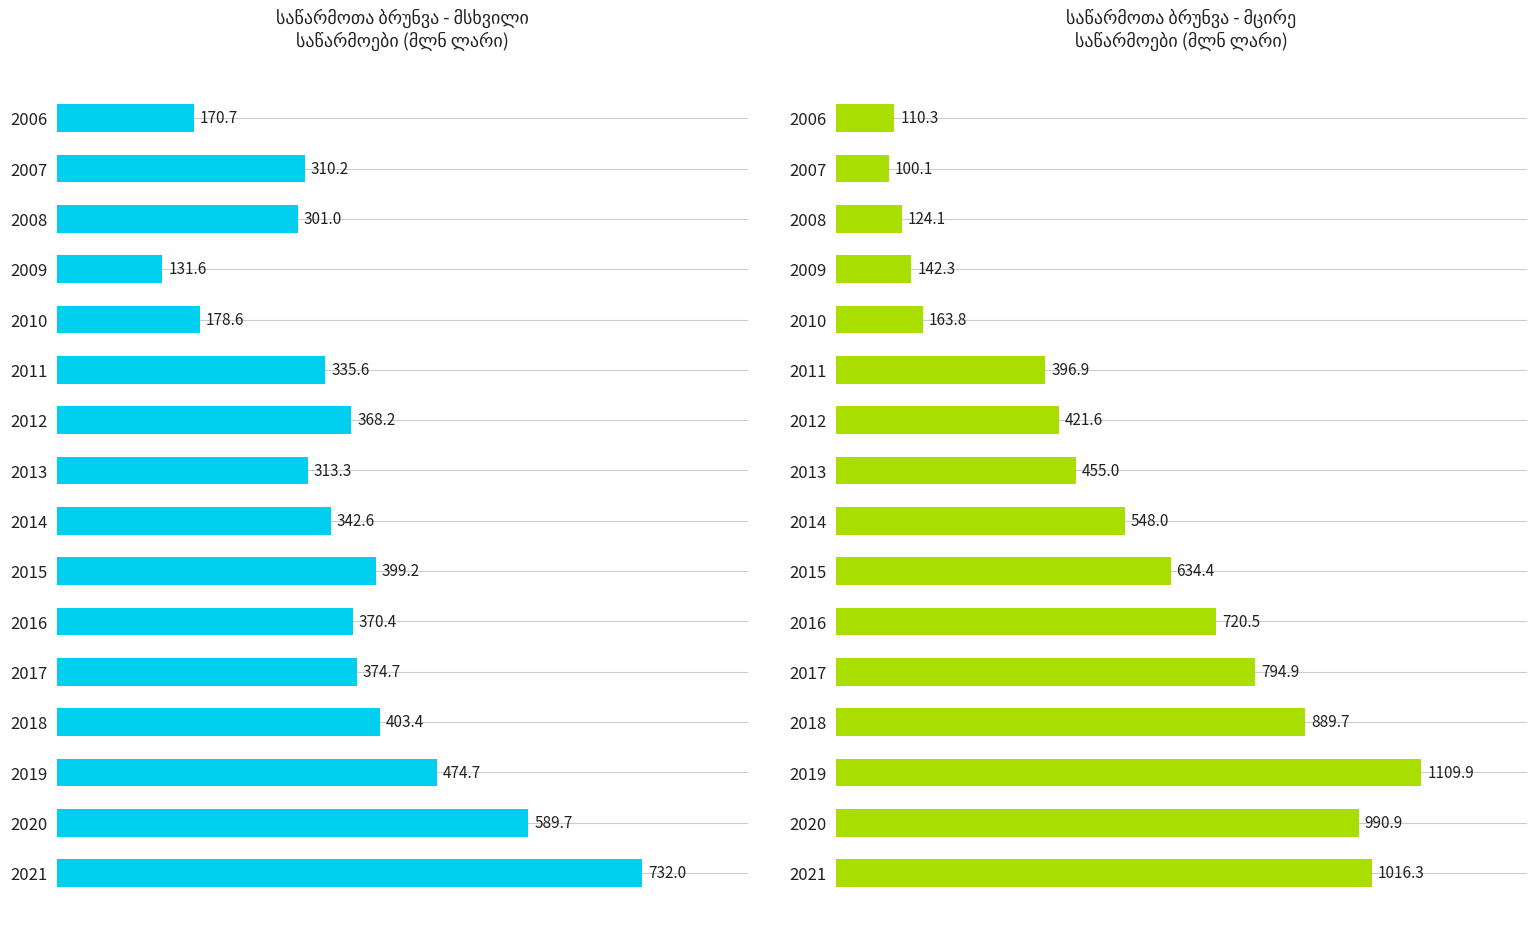

What is the difference between the maximum and minimum values in the მცირე series?

1009.8